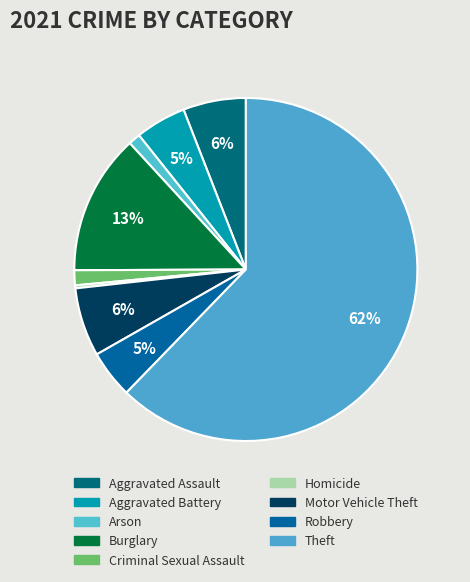

How many slices are in this pie chart?

9